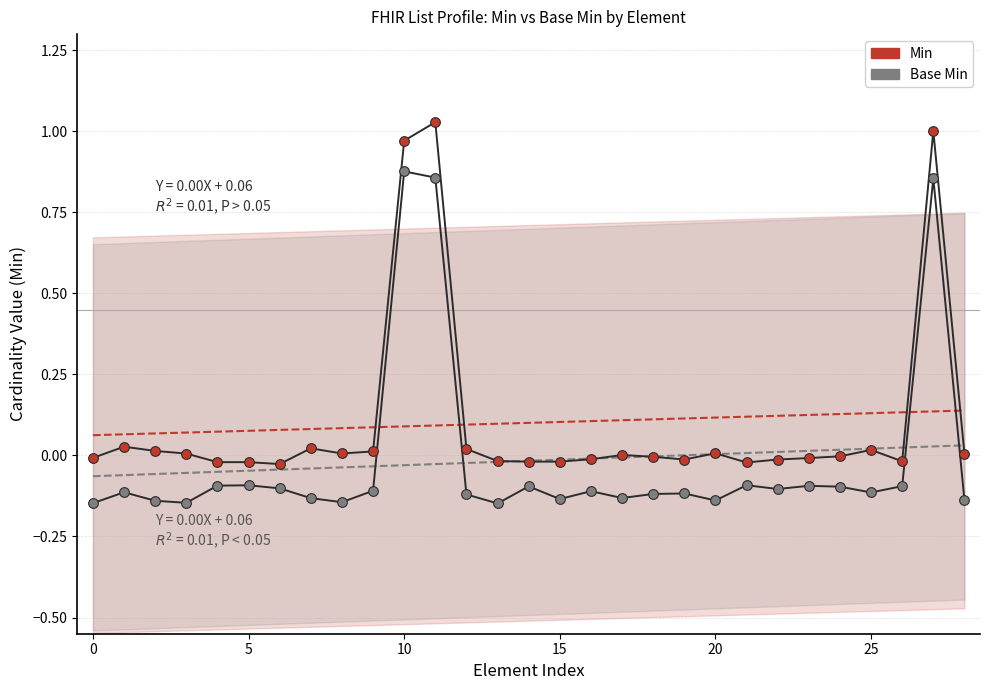

What are all the series names shown in the legend?

Min, Base Min